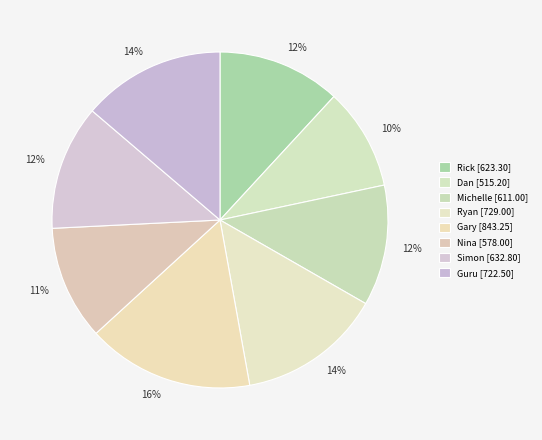

Approximately how many times larger is the value at Simon compared to Ryan?

0.9